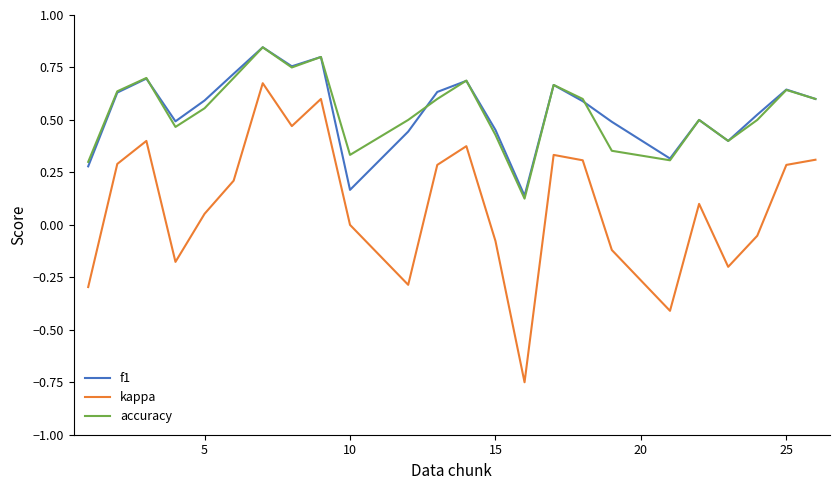

True or false: kappa has more than 2 interior local peaks.

True